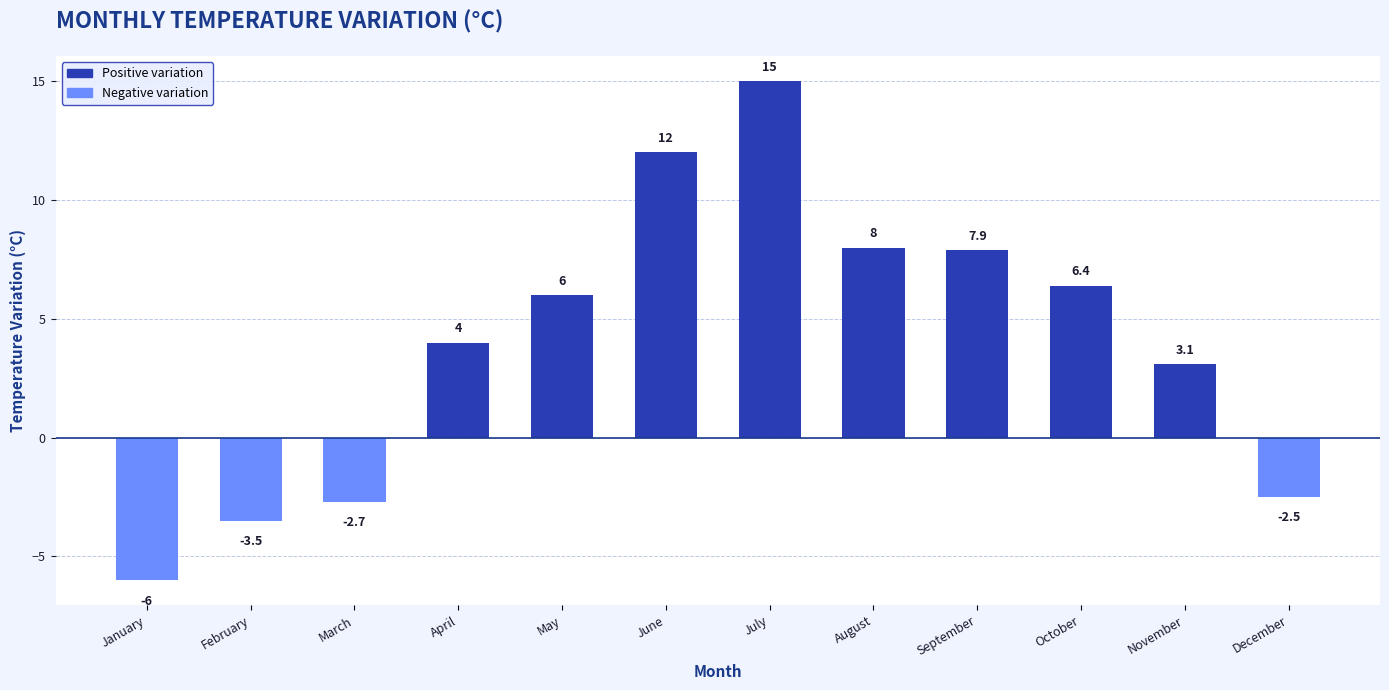

What is the average value?

4.0